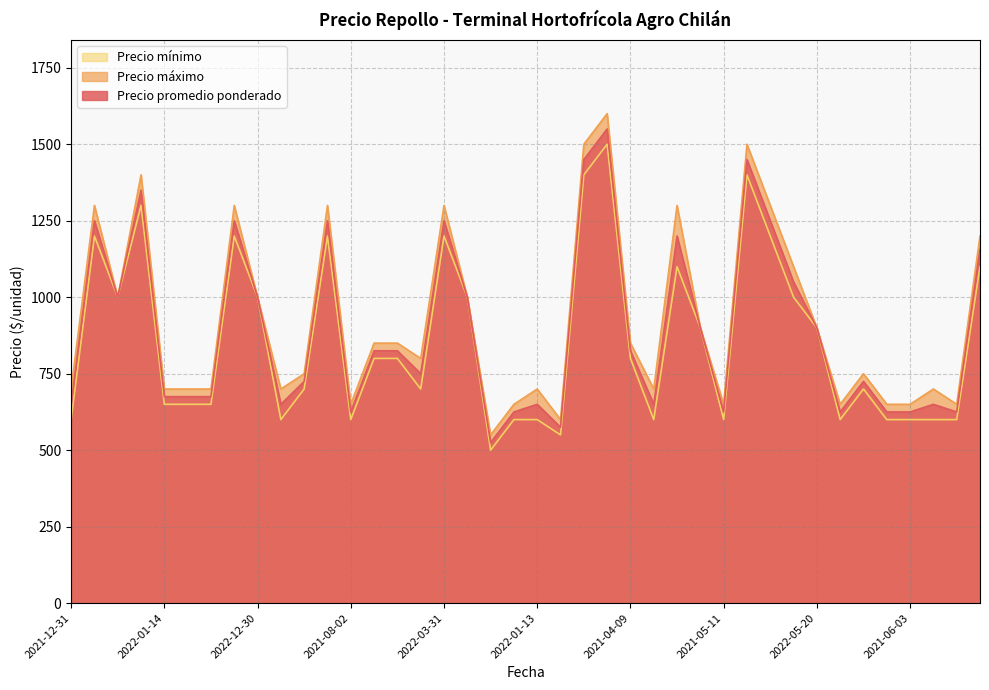

What is the approximate value of Precio mínimo at 2022-05-20?

900